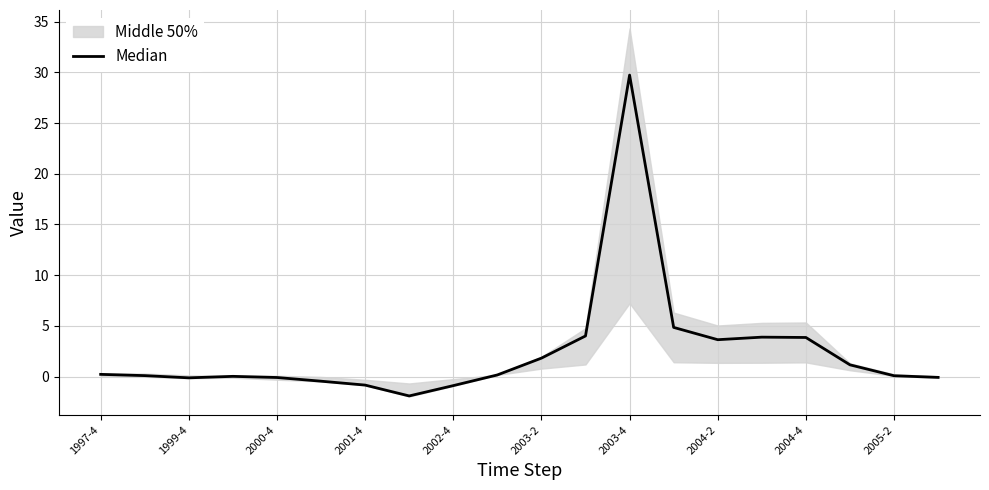

How many values are below 0?

7